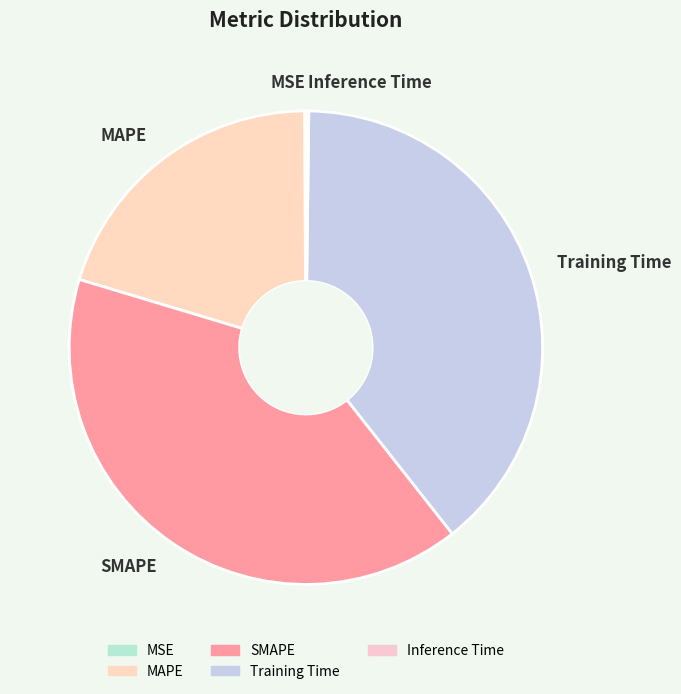

Combined, do SMAPE and Training Time account for over 50%?

Yes